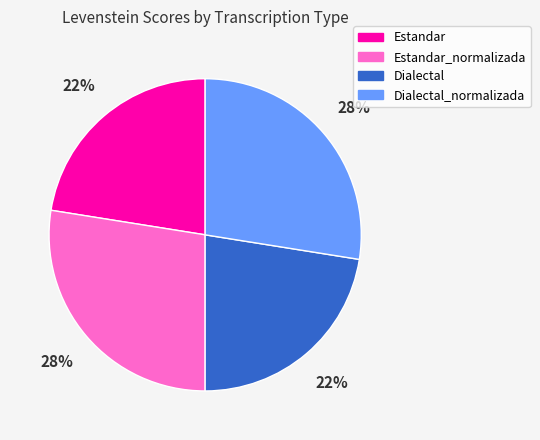

Is there any slice that represents more than half of the pie?

No